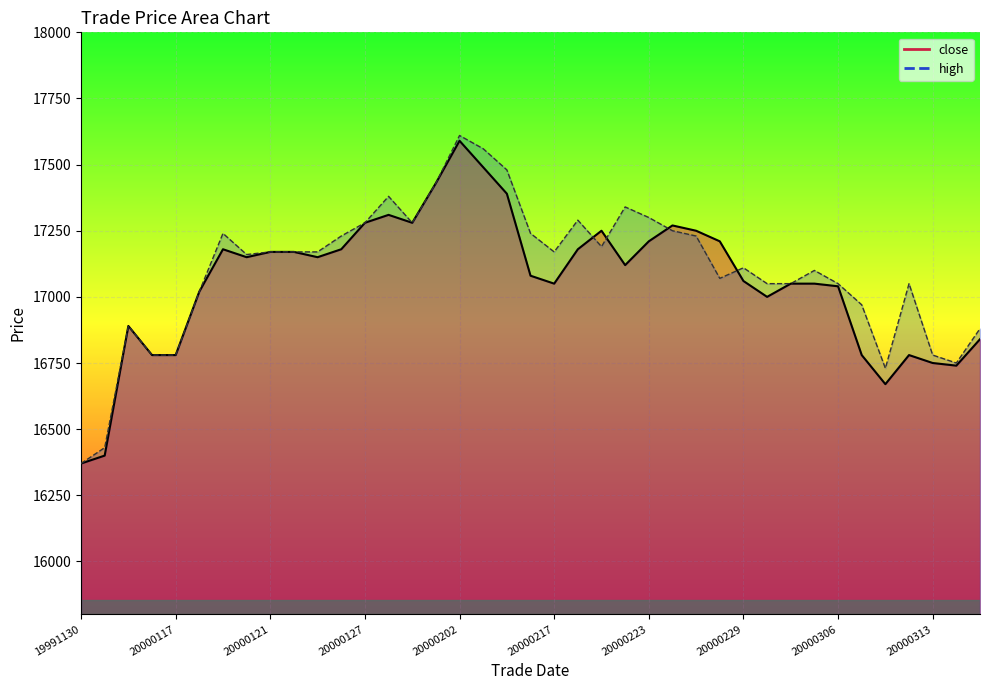

At which category is the sum across all series the highest?

20000202